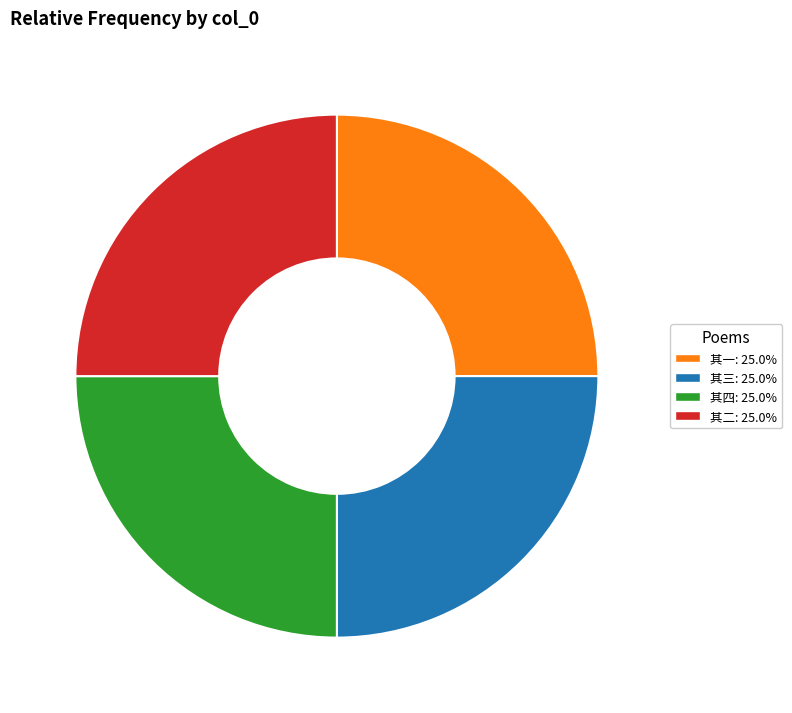

Is there any slice that represents more than half of the pie?

No